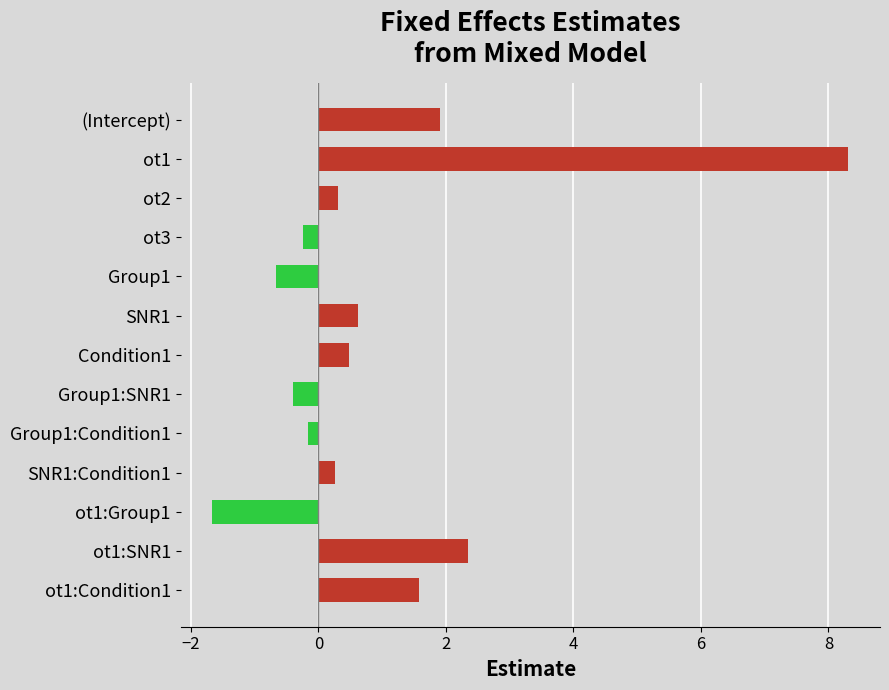

What is the approximate value at (Intercept)?

1.9